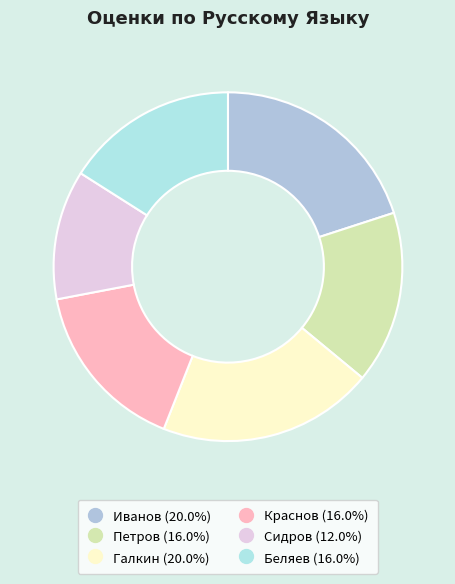

Between Сидров and Галкин, which is larger?

Галкин